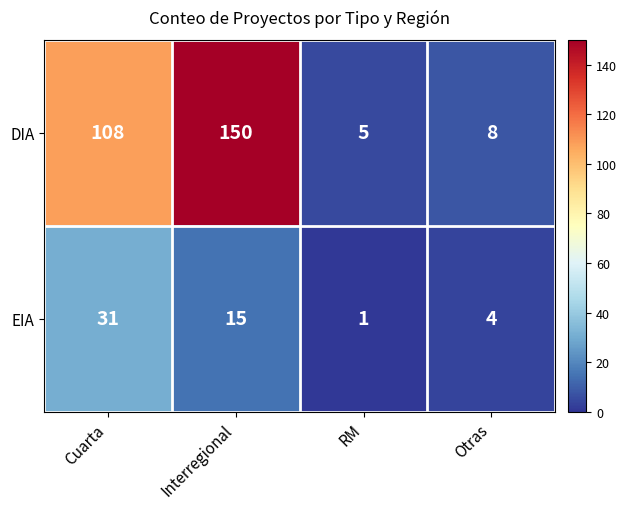

Rank the series at Cuarta from highest to lowest value.

DIA, EIA